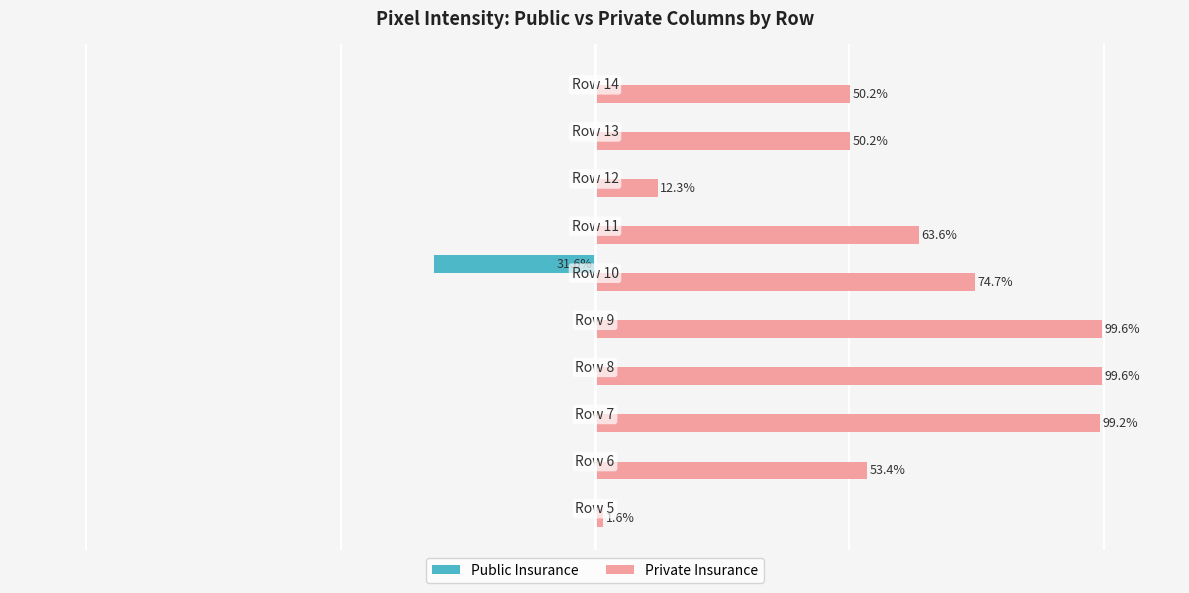

Which series has the largest total across all categories?

Private Insurance